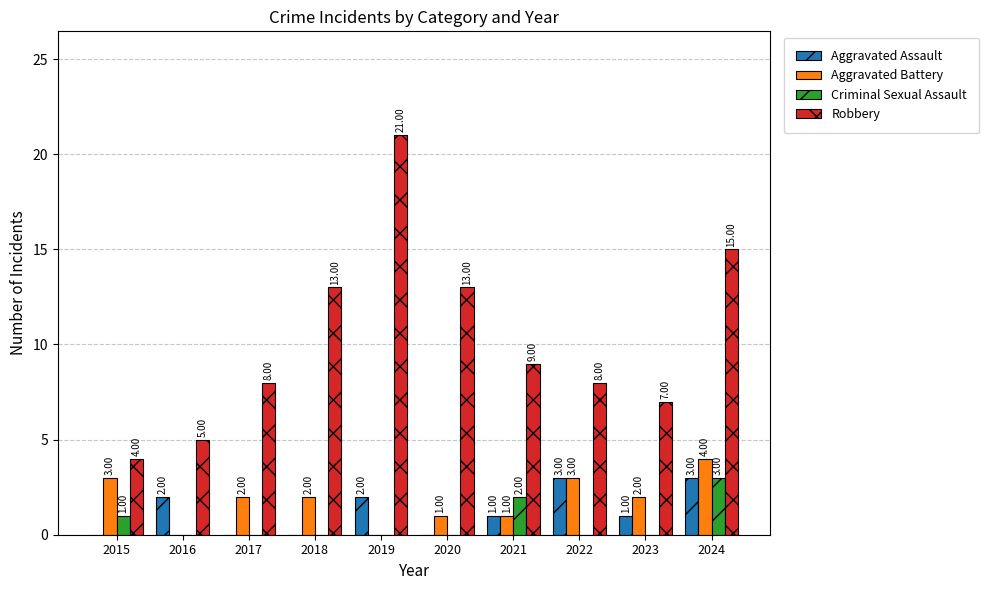

What is the maximum value for Aggravated Battery?

4